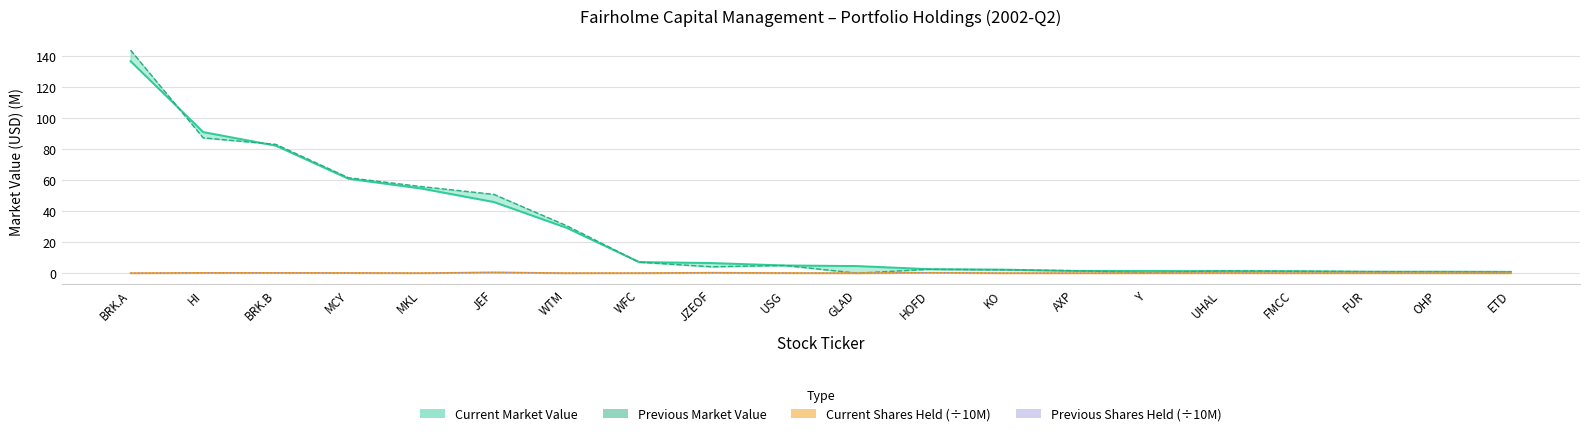

What are all the series names shown in the legend?

Current Market Value, Previous Market Value, Current Shares Held, Previous Shares Held